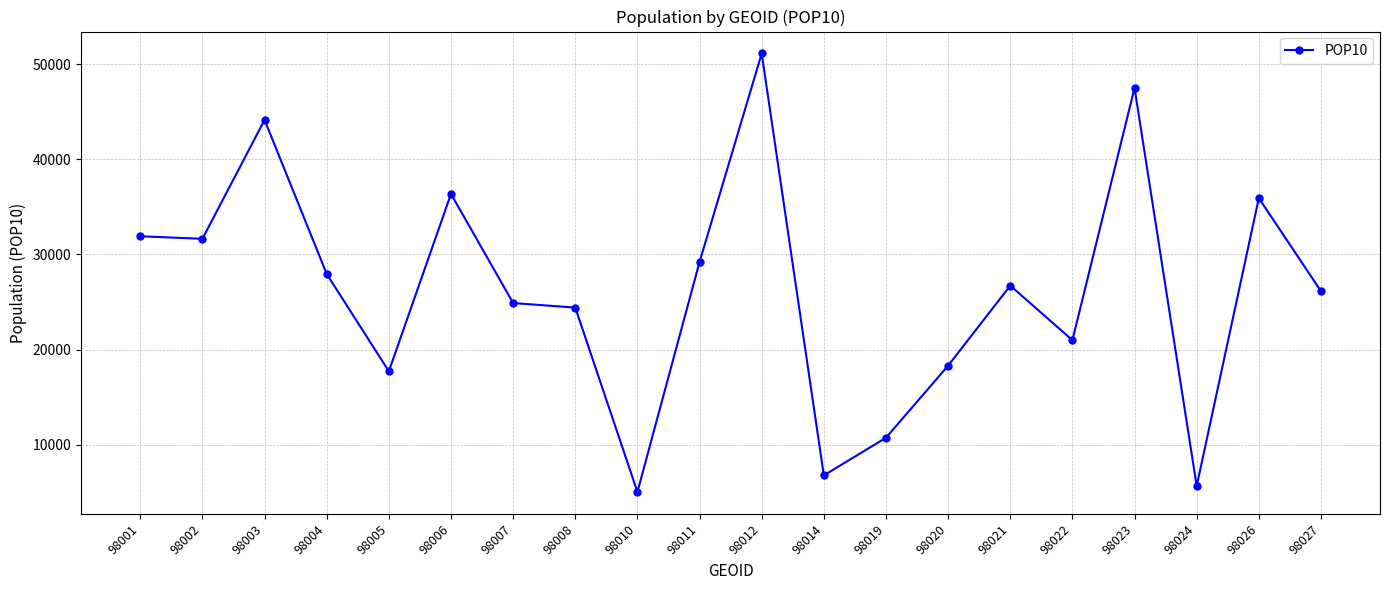

What is the value of the 18th point from the left?

5650